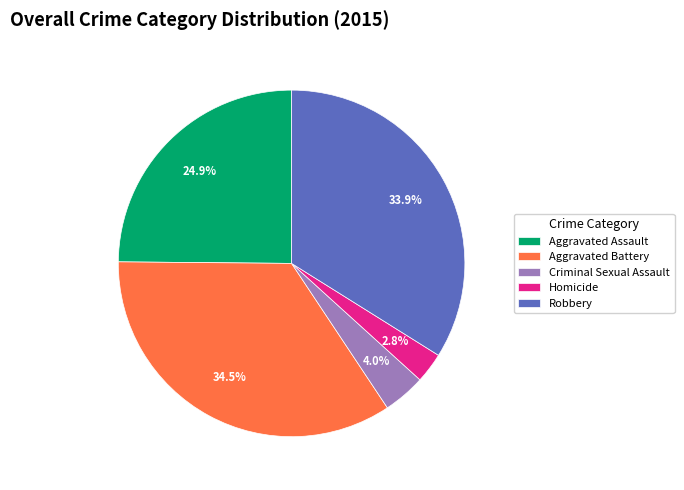

To the nearest percent, what is the difference between the largest and smallest slice percentages?

32%